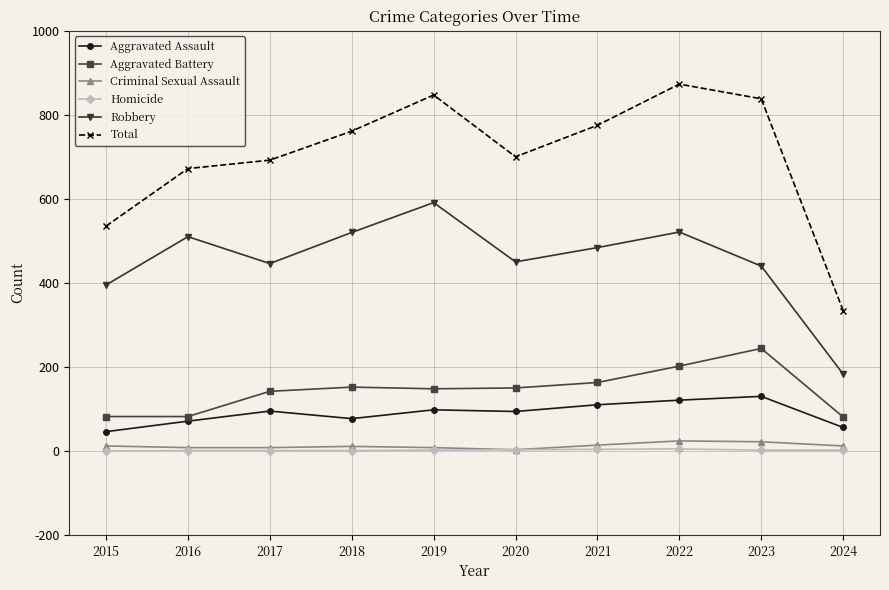

Is the value of Aggravated Battery at 2019 greater than the value of Aggravated Assault at 2021?

Yes